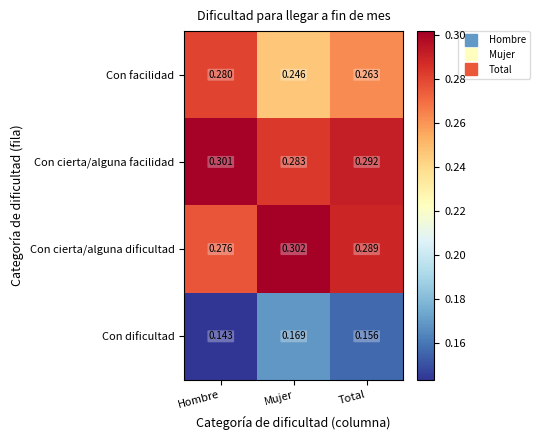

Is the value of Con dificultad at Total greater than the value of Con cierta/alguna dificultad at Mujer?

No